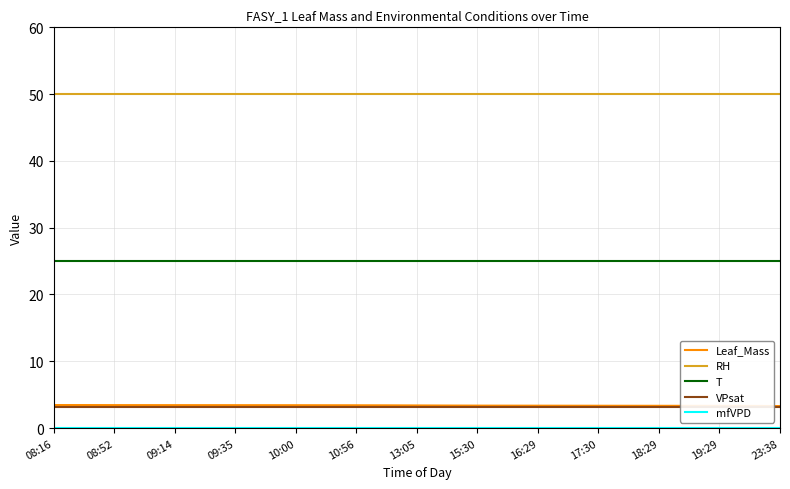

Read the T value at 15.

25.0